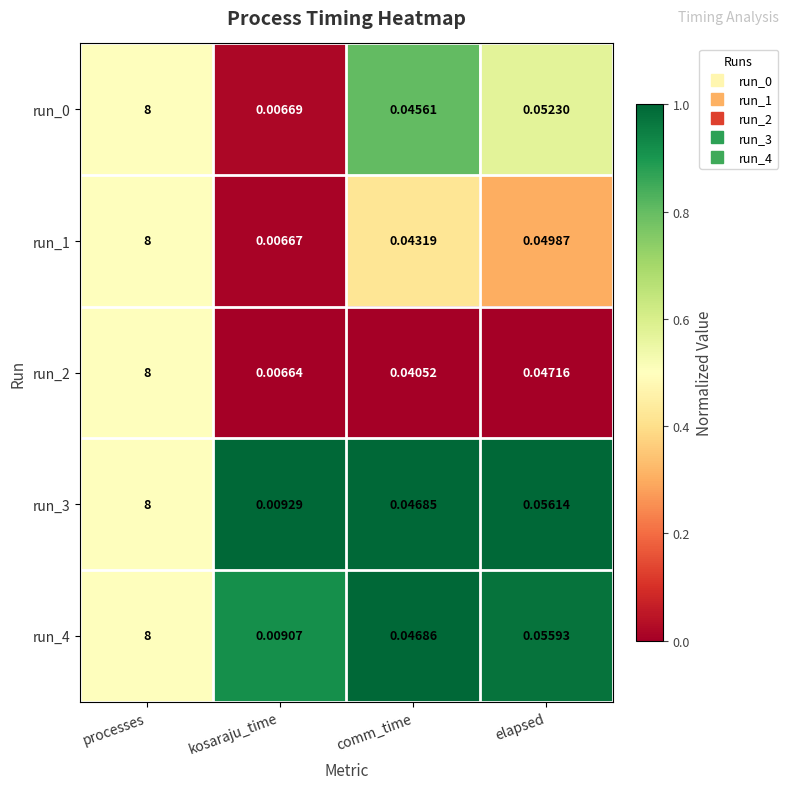

Which category has the lowest value in the run_4 series?

kosaraju_time